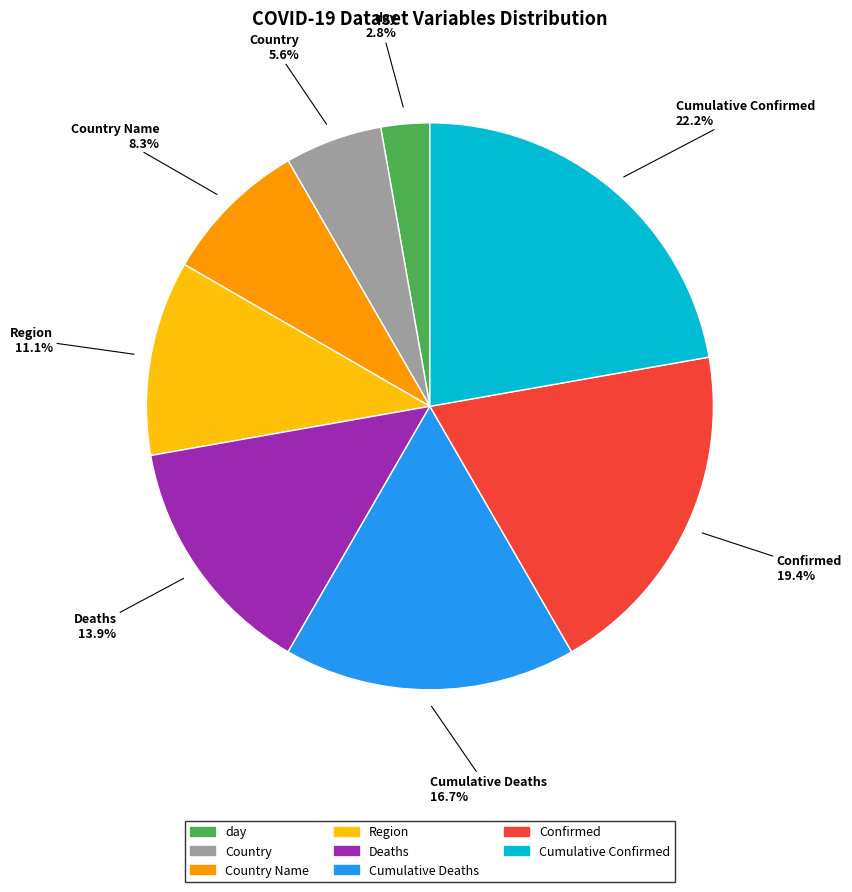

Does any single category account for the majority?

No